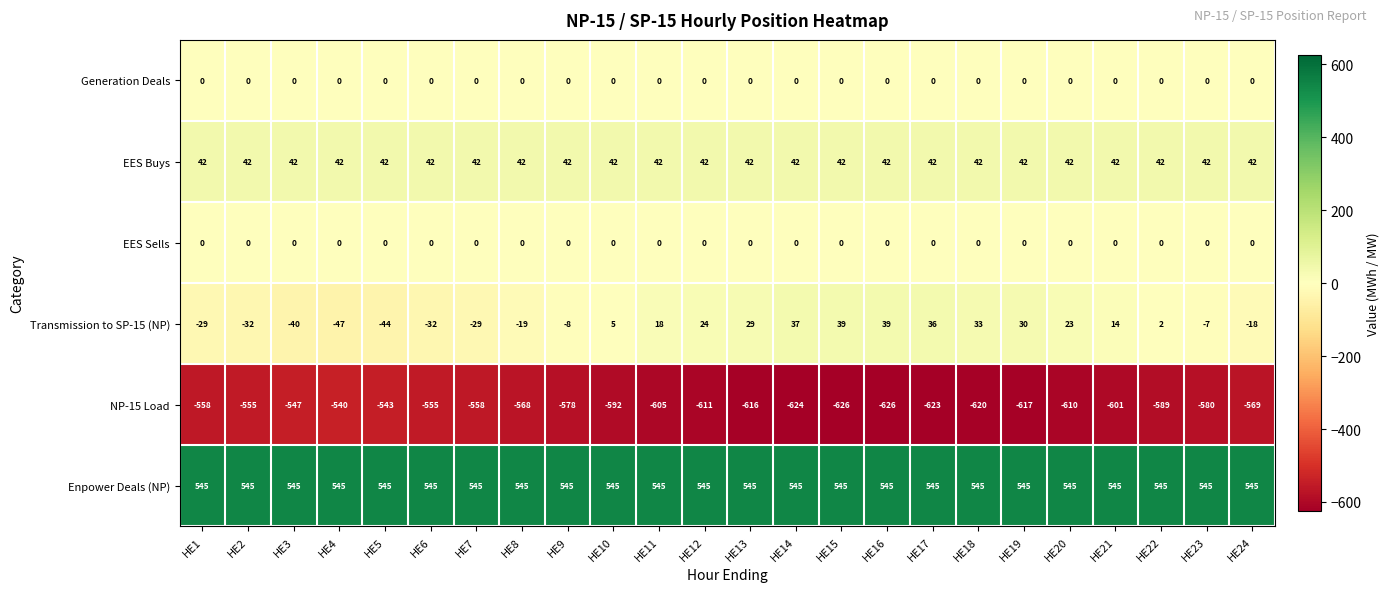

True or false: EES Buys has a value of 42 at HE6.

True